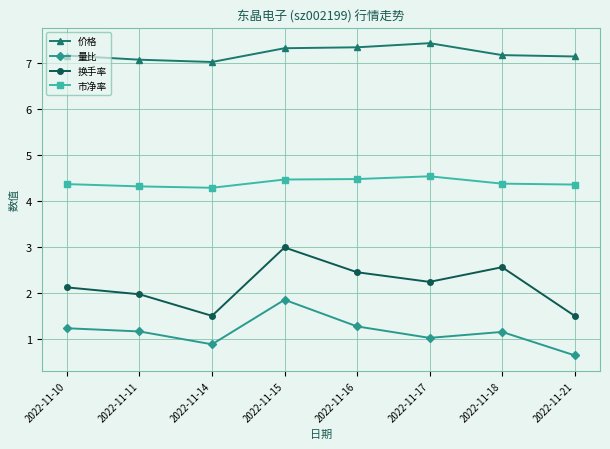

Is this an area chart (filled region under the line)?

No